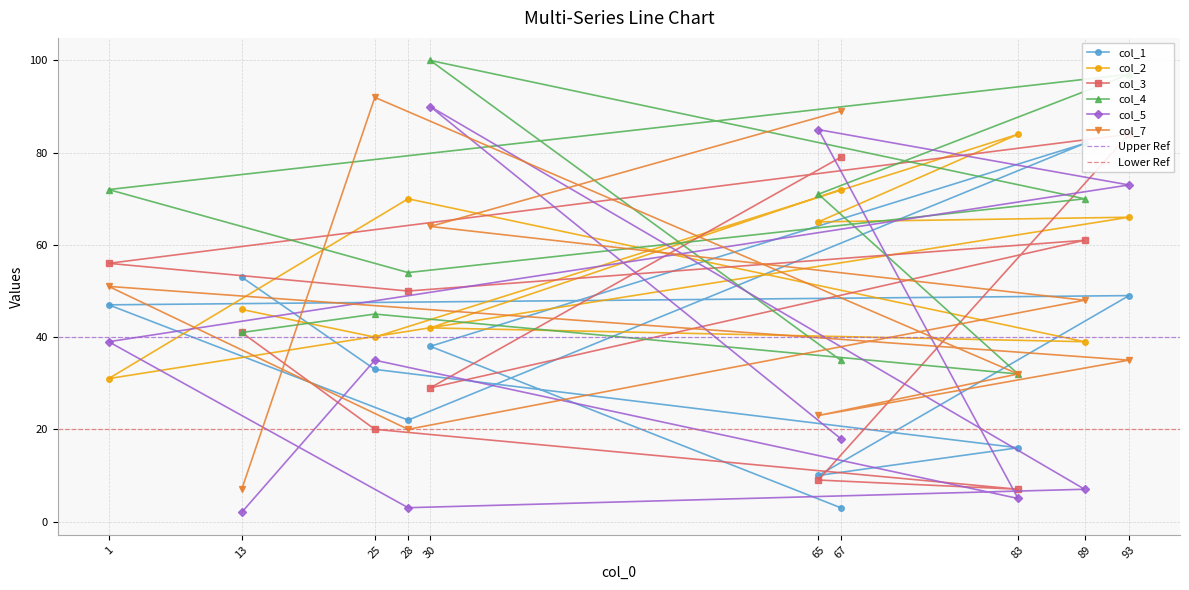

Where is the first local minimum for col_4?

83